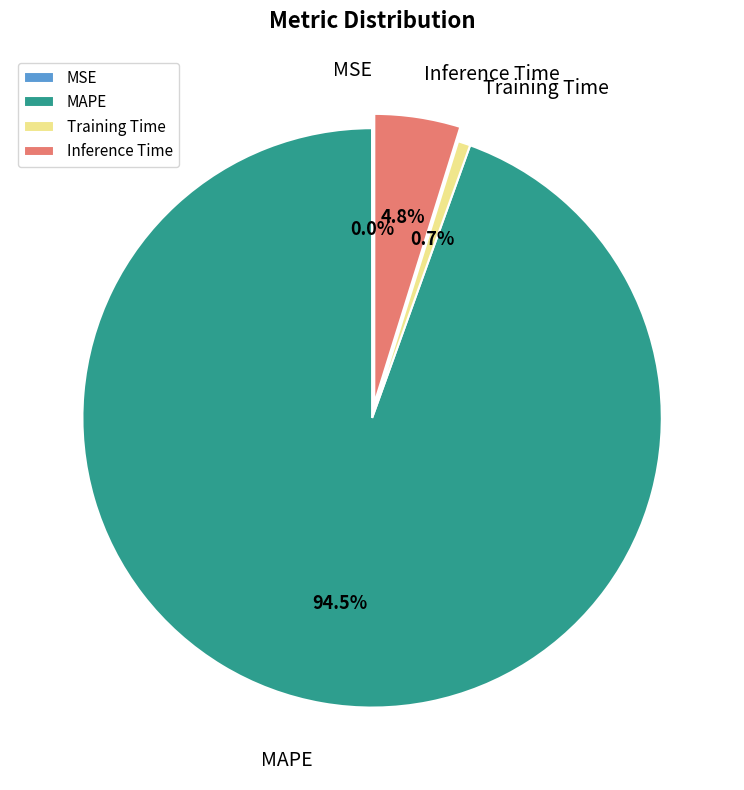

Which has a higher value, MAPE or Training Time?

MAPE